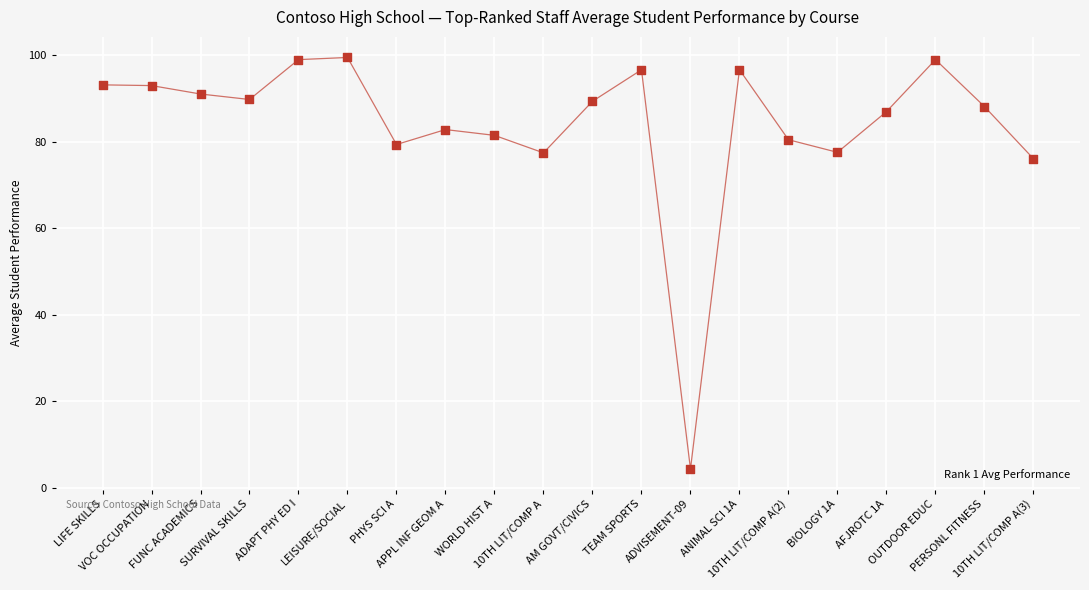

What is the change in value from LIFE SKILLS to AM GOVT/CIVICS?

-3.8